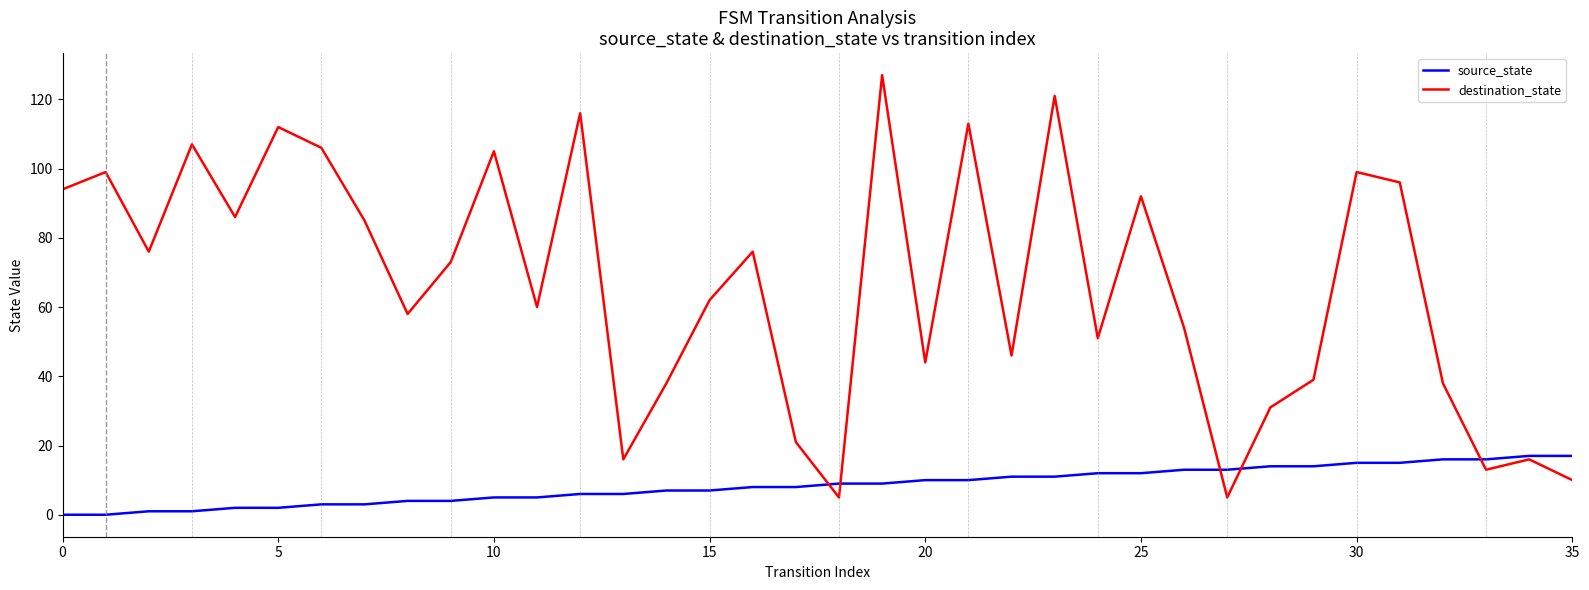

True or false: destination_state and source_state cross at least once.

True